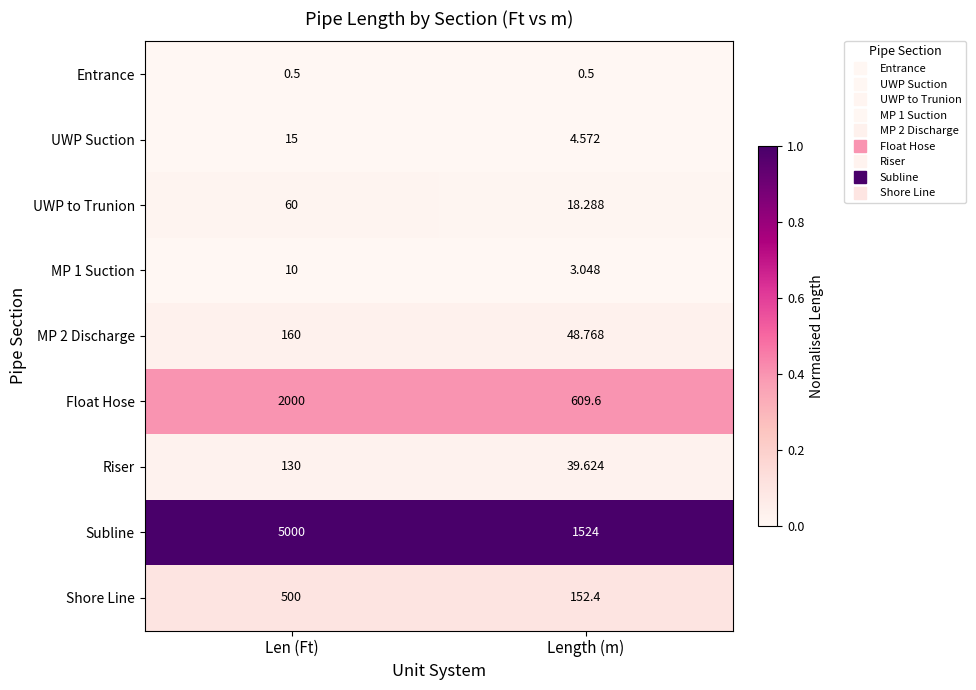

Which series has the largest total across all categories?

Subline